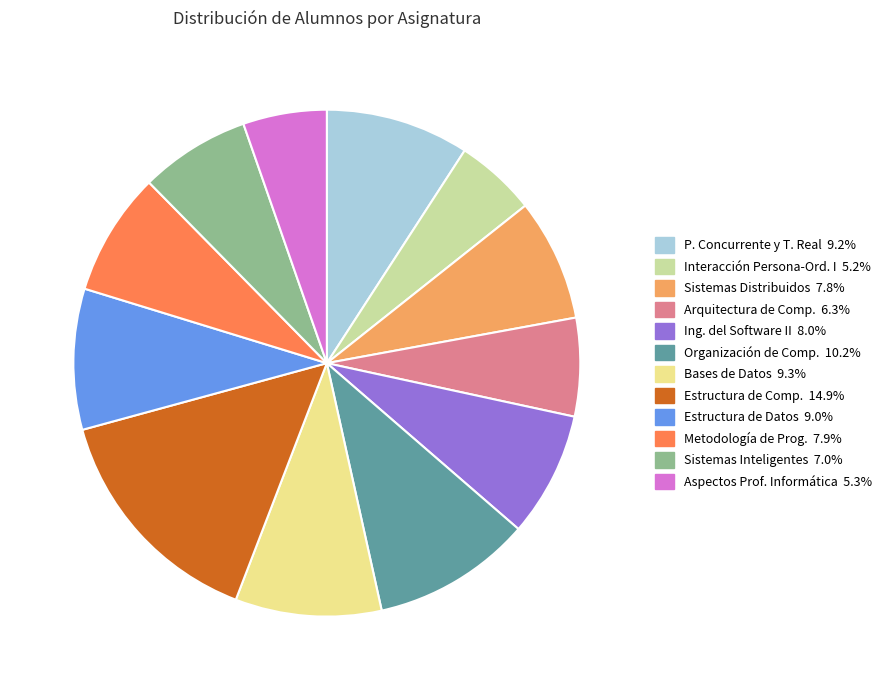

Is there any slice that represents more than half of the pie?

No